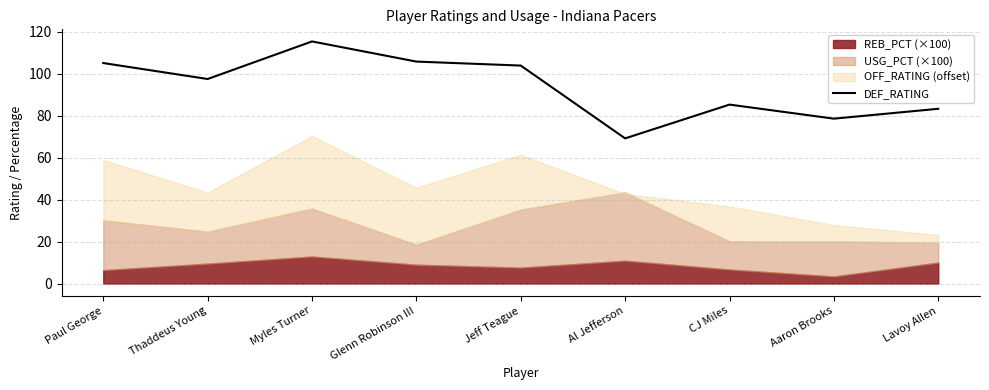

True or false: the data shows 97.5 at Thaddeus Young.

True